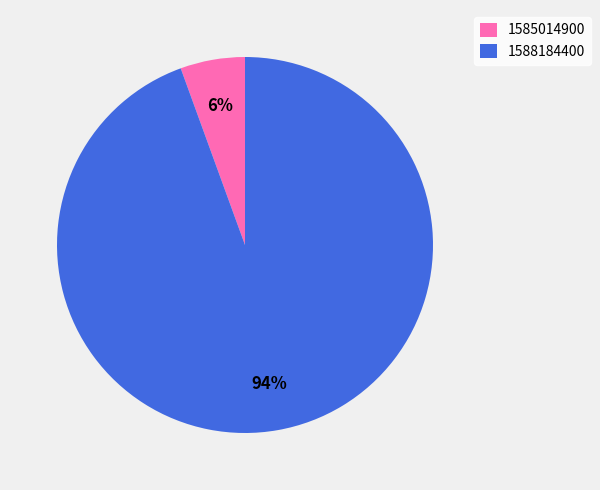

Is the sum of 1588184400 and 1585014900 greater than half?

Yes